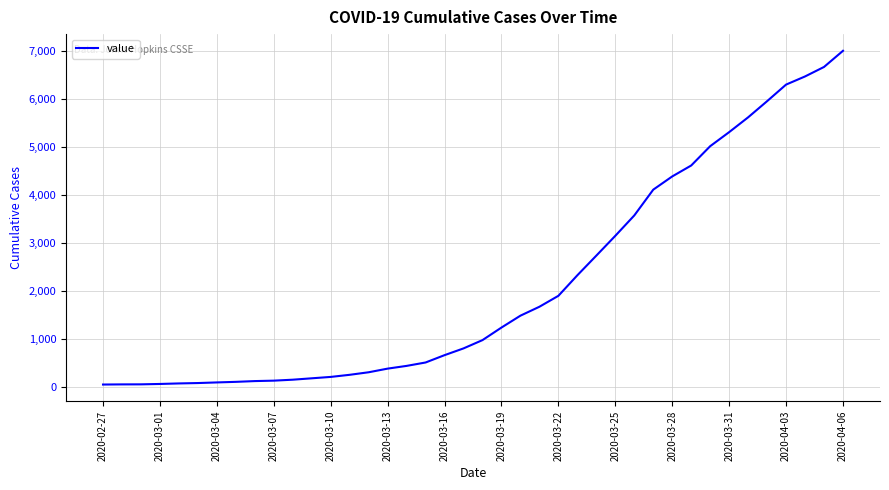

What is the difference between the maximum and minimum values?

6963